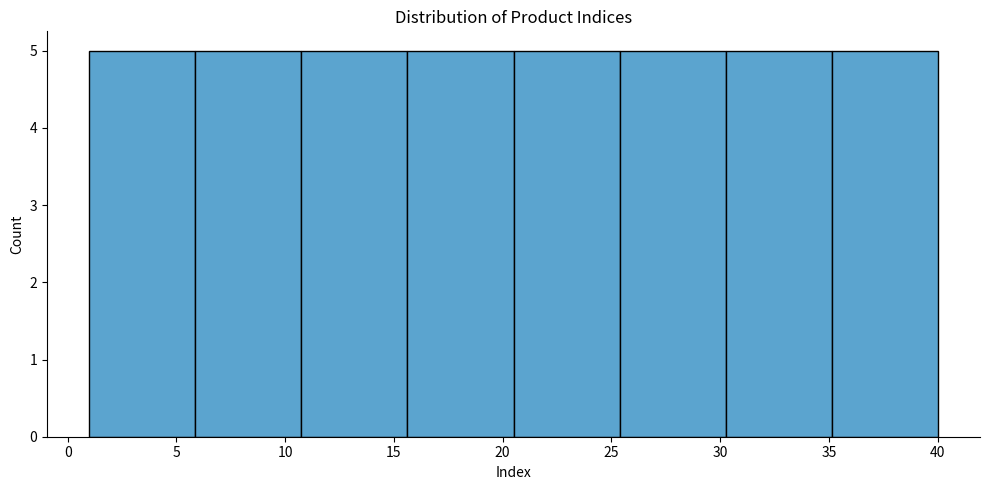

Reading left to right, list every bar in this chart as the range it spans on the x-axis followed by its height. Neither the bar edges nor the heights are printed on the chart, so give them approximately, as read against the axes.

1.0 to 6.0: 5
6.0 to 11.0: 5
11.0 to 15.5: 5
15.5 to 20.5: 5
20.5 to 25.5: 5
25.5 to 30.5: 5
30.5 to 35.0: 5
35.0 to 40.0: 5